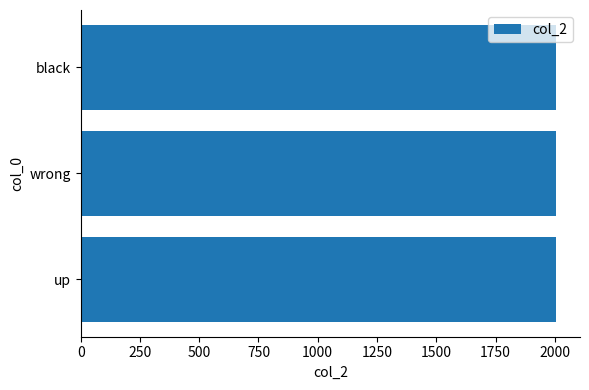

What is the minimum value shown in the chart?

2004